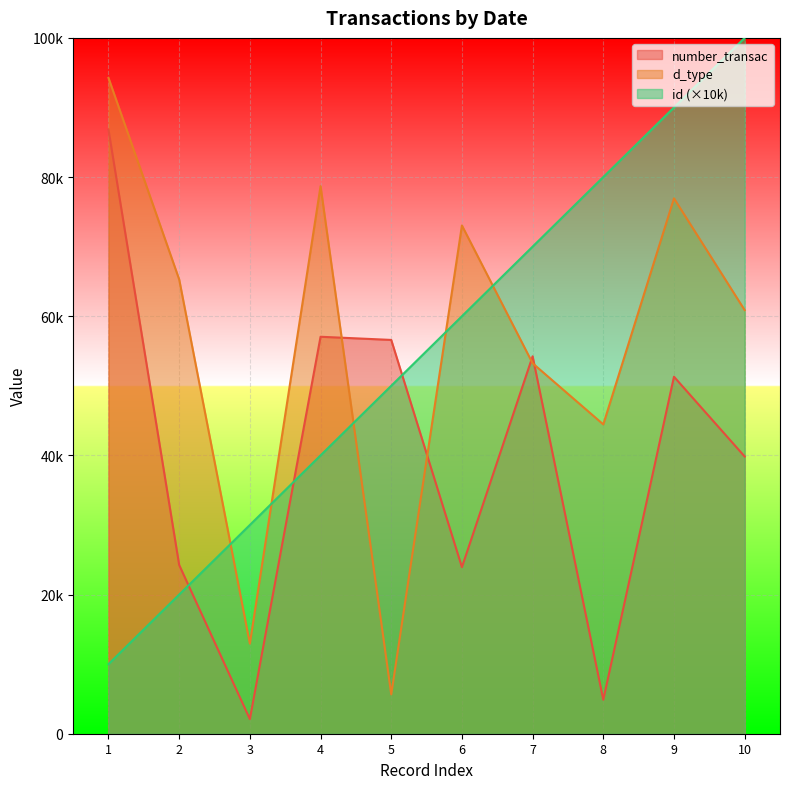

Between 4 and 8, which series saw the biggest shift?

number_transac